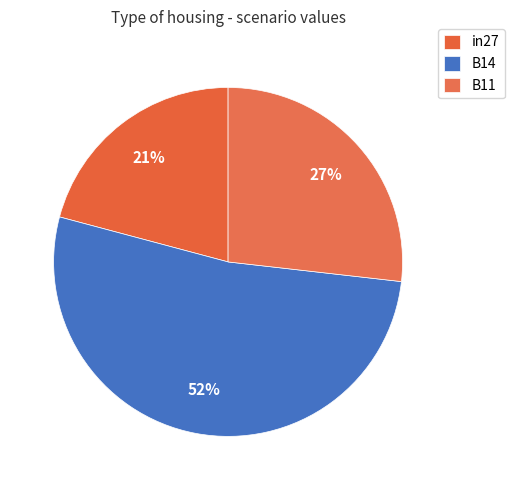

Is B11 the majority of the pie?

No